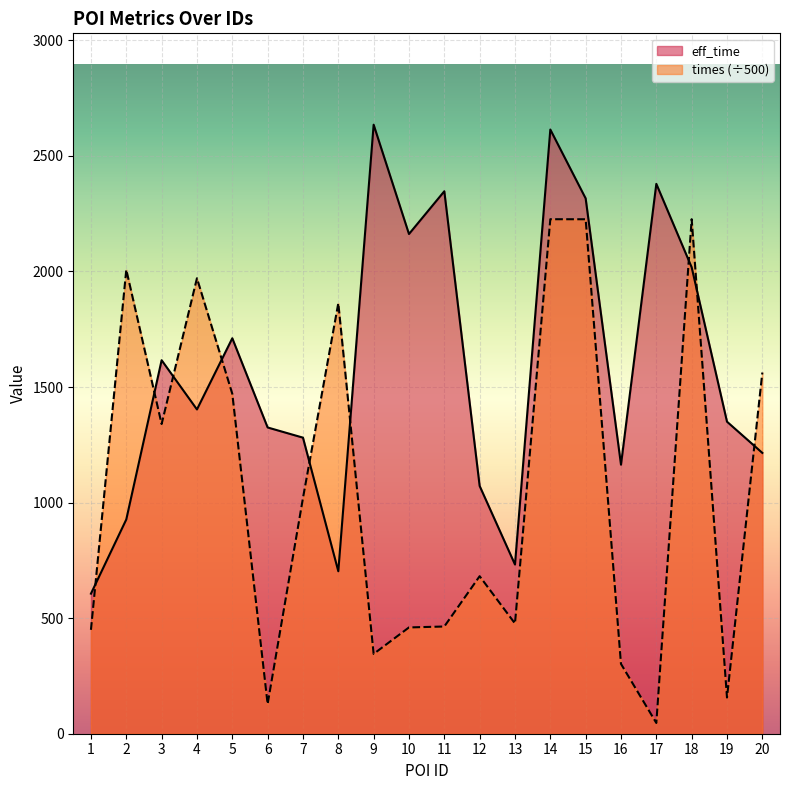

Reading left to right, what are all the values shown in this chart?

eff_time: 1=606.0	2=927.0	3=1616.0	4=1403.0	5=1711.0	6=1325.0	7=1281.0	8=703.0	9=2635.0	10=2162.0	11=2347.0	12=1072.0	13=732.0	14=2614.0	15=2316.0	16=1164.0	17=2379.0	18=2018.0	19=1350.0	20=1215.0
times: 1=449.5	2=2007.3	3=1339.9	4=1970.7	5=1470.8	6=128.4	7=1019.6	8=1862.6	9=345.3	10=459.9	11=463.9	12=681.5	13=476.8	14=2226.0	15=2225.9	16=302.1	17=46.5	18=2226.1	19=156.6	20=1562.7